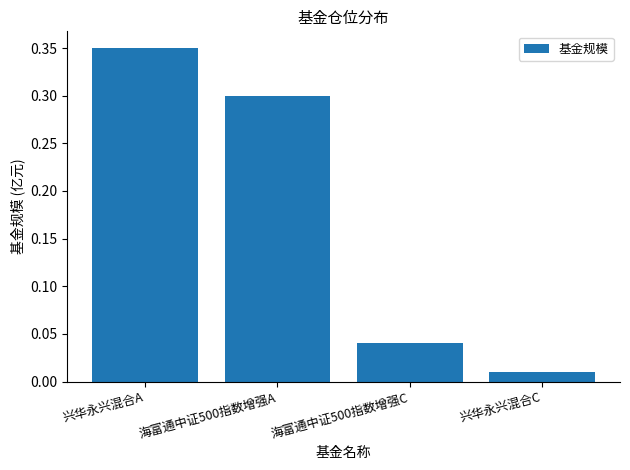

What is the label of the 3rd bar from the right?

海富通中证500指数增强A